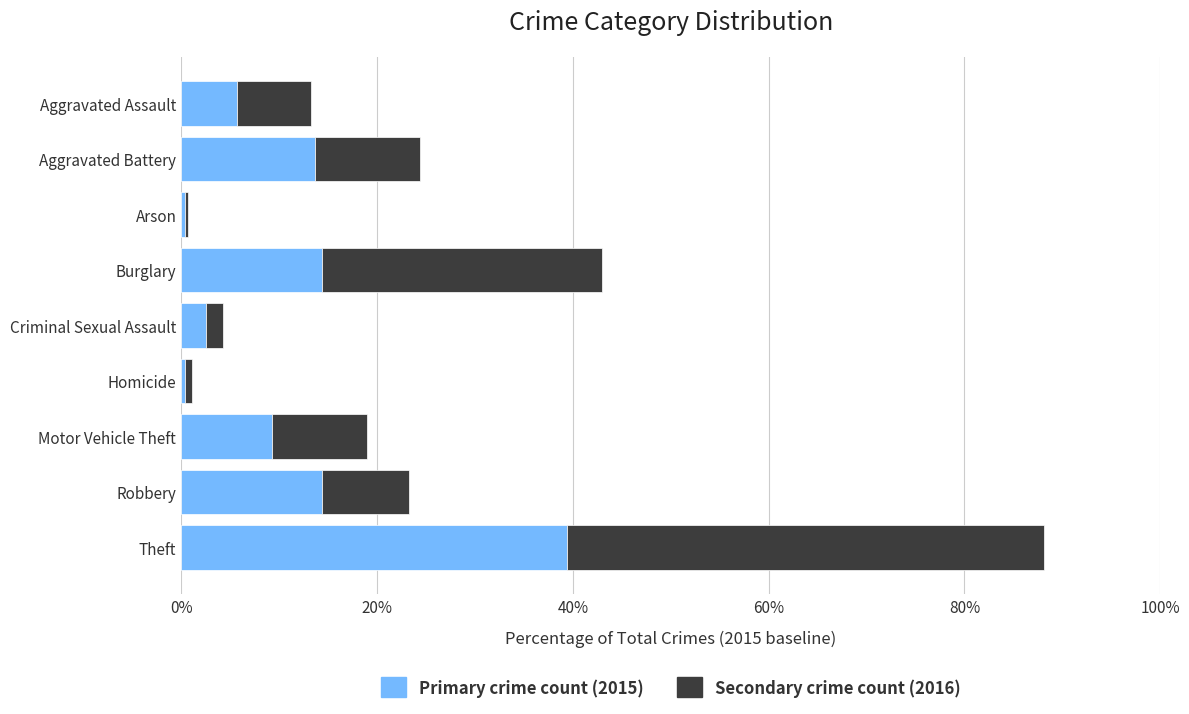

Read the Primary crime count (2015) value at Motor Vehicle Theft.

9.3